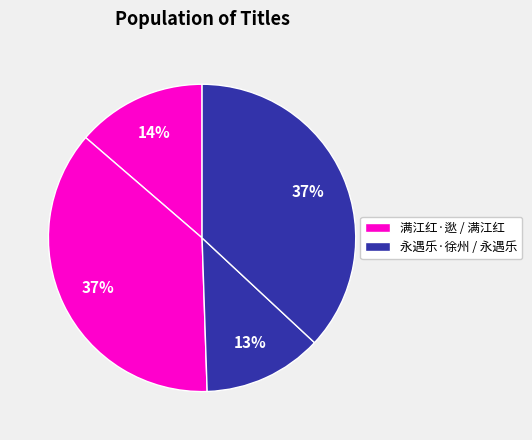

Count the number of slices in the pie.

4